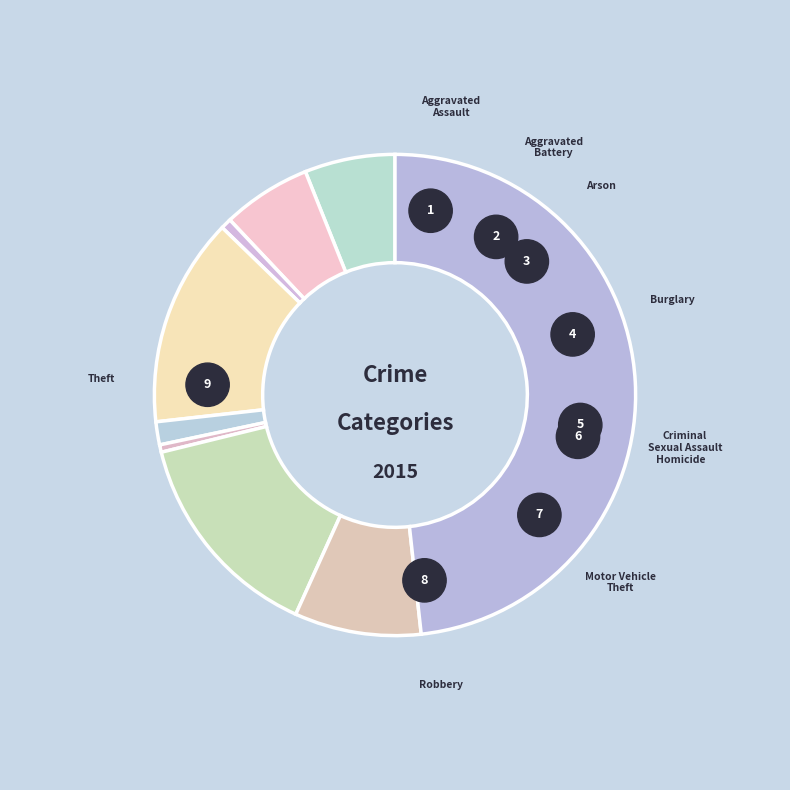

The Homicide slice represents 6% of the pie. True or false?

False